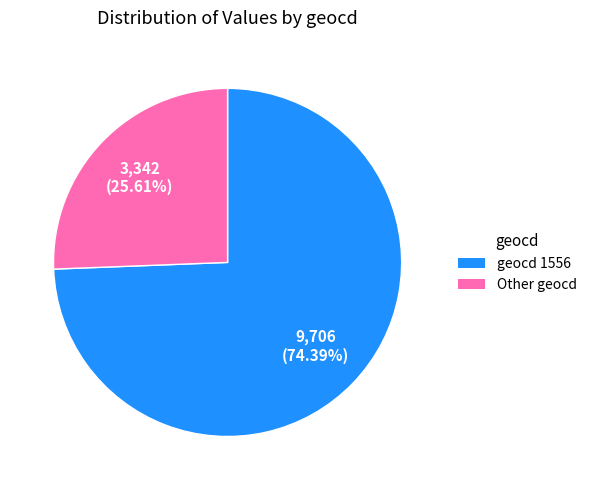

Rank the categories by value from highest to lowest.

geocd 1556, Other geocd